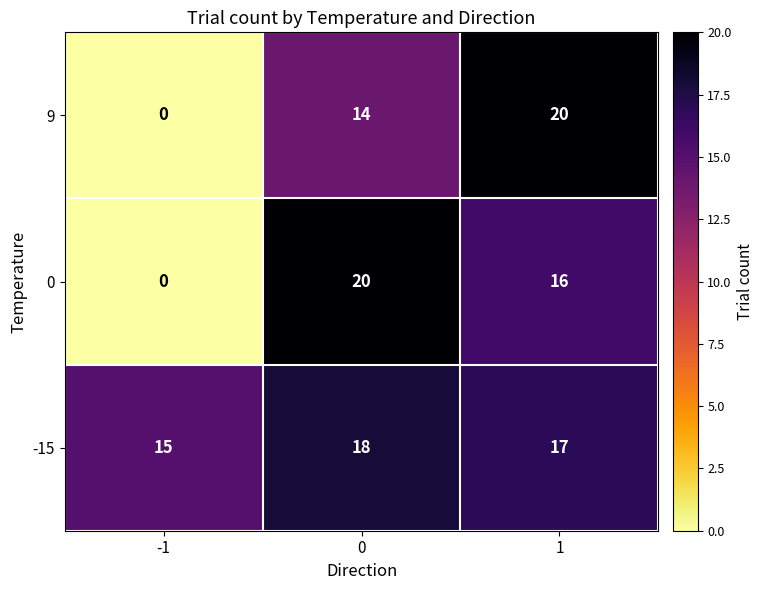

Reading left to right, extract all data points from this chart.

9: 0	14	20
0: 0	20	16
-15: 15	18	17